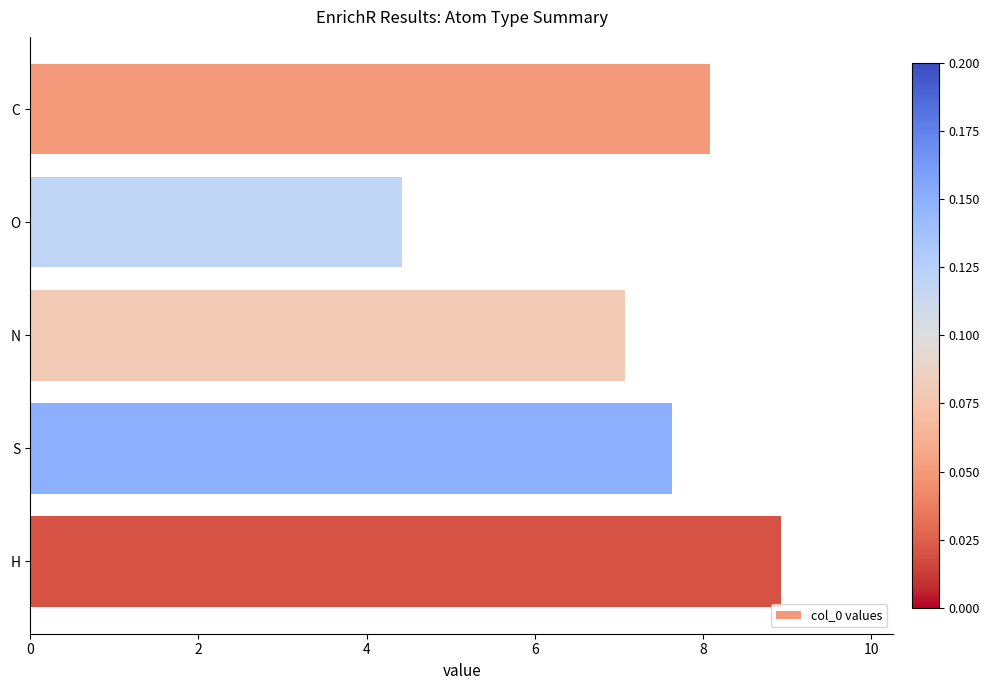

Which category has the lowest value across all series?

O